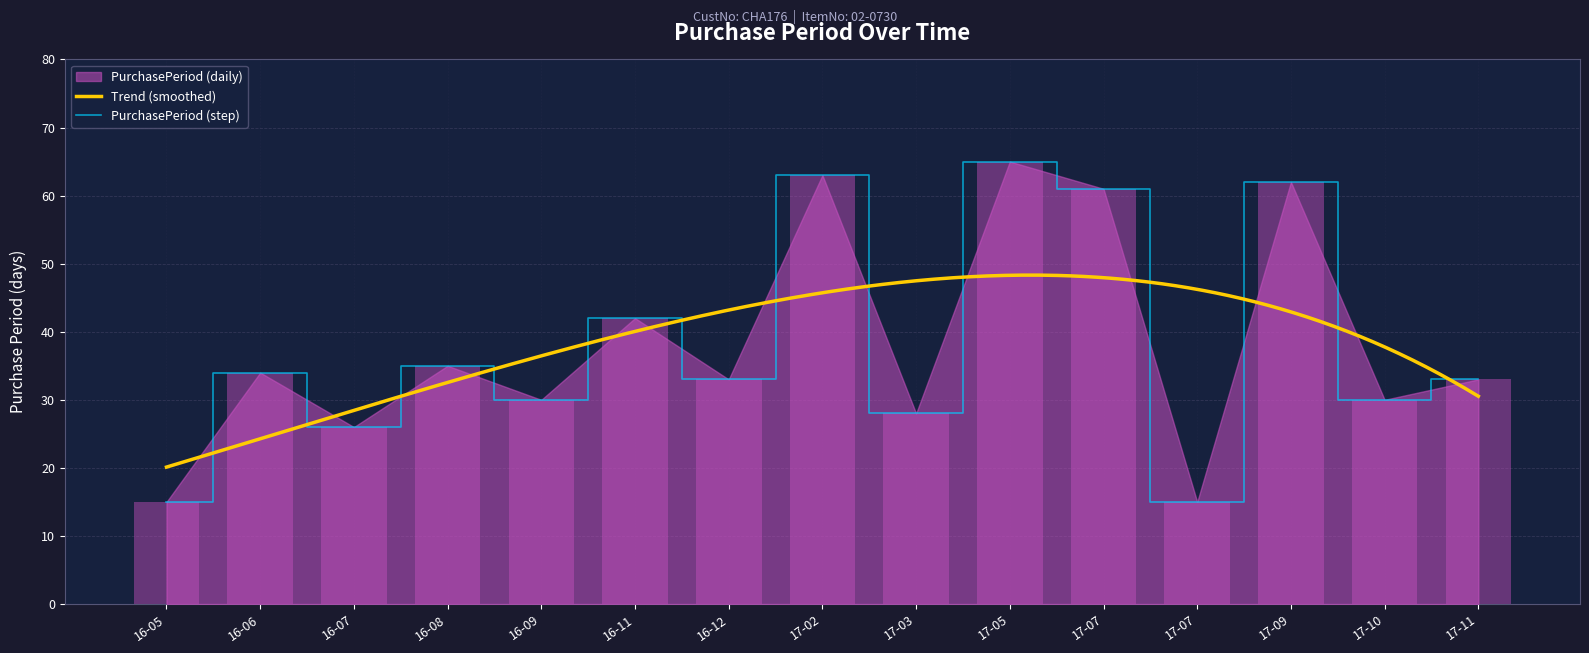

What is the label of the 2nd bar from the right?

17-10